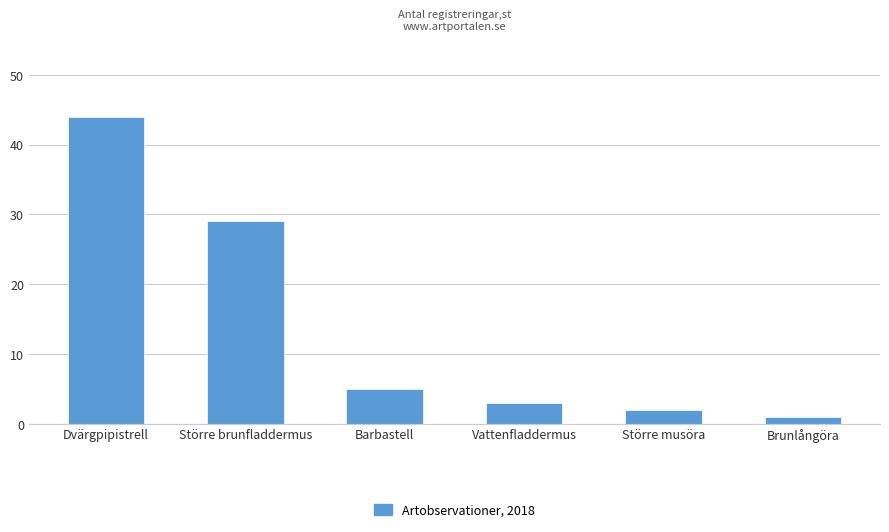

What position from the right is Större brunfladdermus?

5